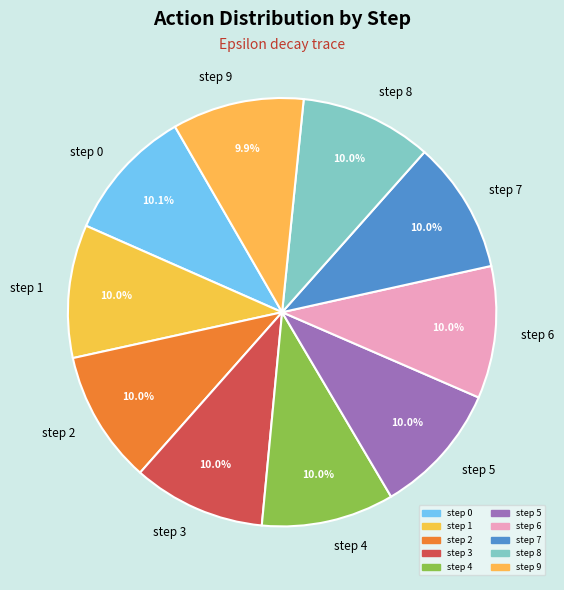

Does step 6 account for over 50% of the chart?

No